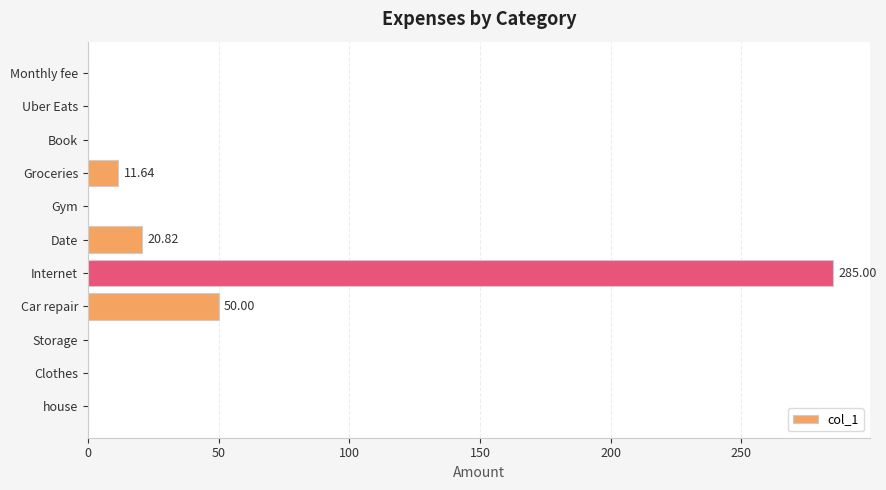

What is the sum of all values?

367.5